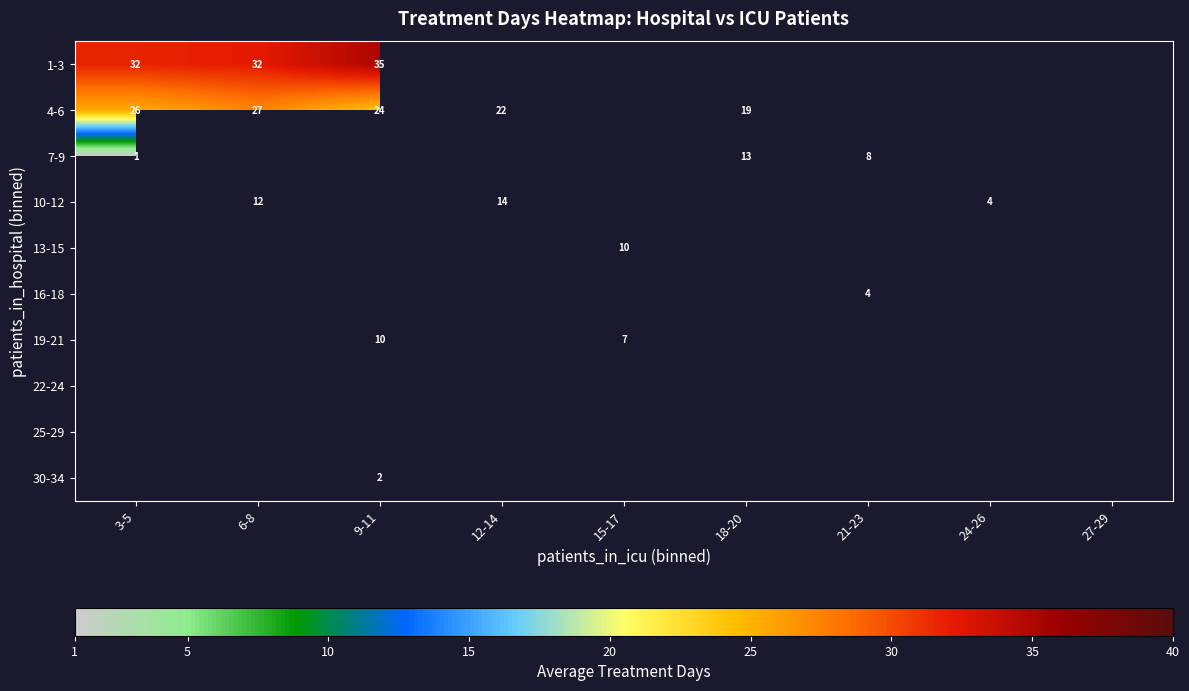

Which series has the largest range (max minus min)?

7-9